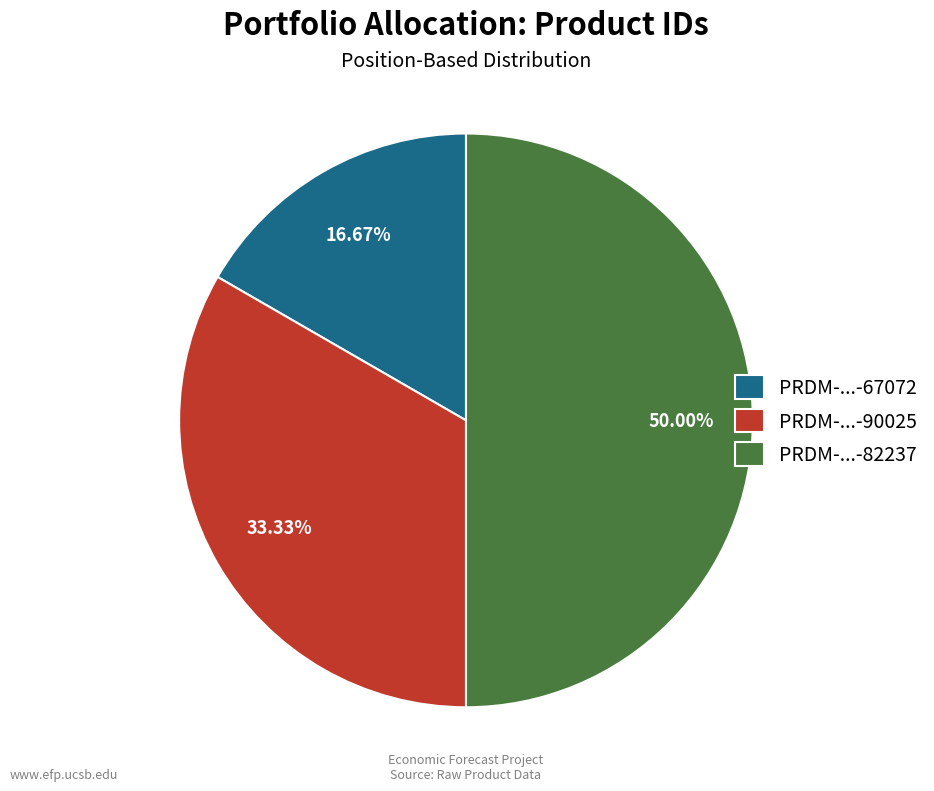

Does PRDM-...-90025 account for over 50% of the chart?

No